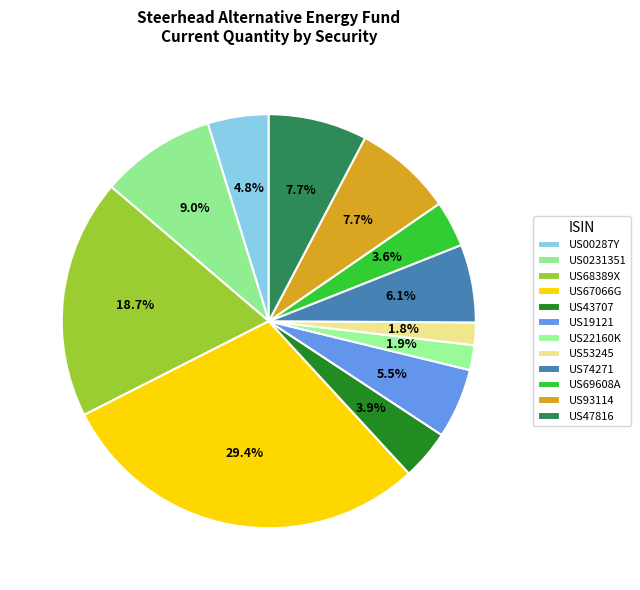

How many slices are in this pie chart?

12